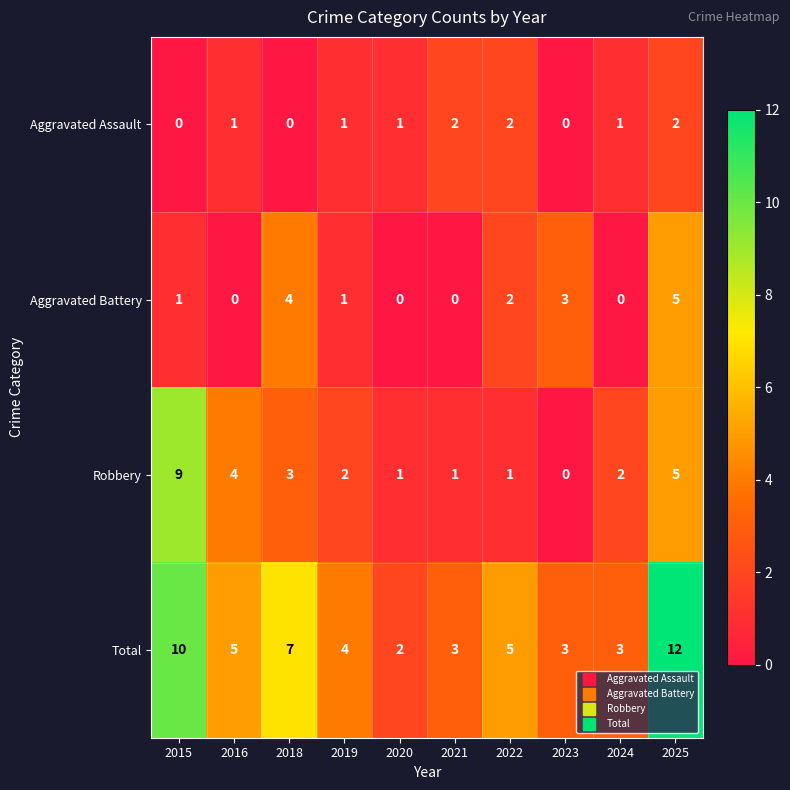

What is the average value of the Robbery series?

3